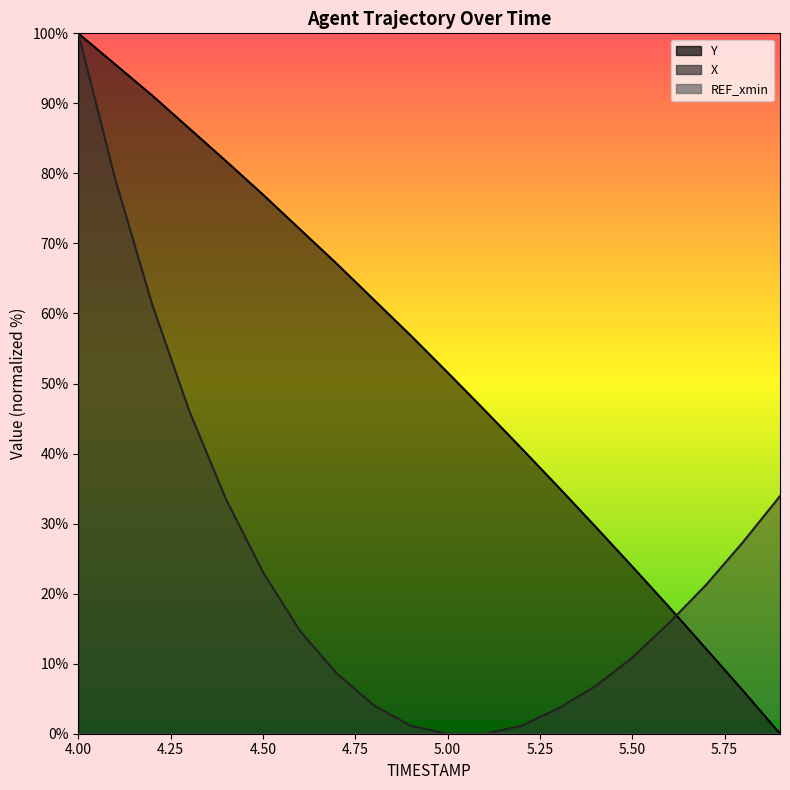

Reading left to right, extract all data points from this chart.

X: 4.0=100.0	4.1=79.2	4.2=61.3	4.3=46.2	4.4=33.5	4.5=23.1	4.6=14.7	4.7=8.6	4.8=4.1	4.9=1.1	5.0=0.0	5.1=0.0	5.2=1.1	5.3=3.6	5.4=6.8	5.5=10.9	5.6=15.8	5.7=21.3	5.8=27.4	5.9=33.9
Y: 4.0=100.0	4.1=95.6	4.2=91.1	4.3=86.4	4.4=81.8	4.5=77.0	4.6=72.0	4.7=67.1	4.8=62.0	4.9=56.9	5.0=51.6	5.1=46.2	5.2=40.8	5.3=35.2	5.4=29.6	5.5=23.9	5.6=18.1	5.7=12.1	5.8=6.1	5.9=0.0